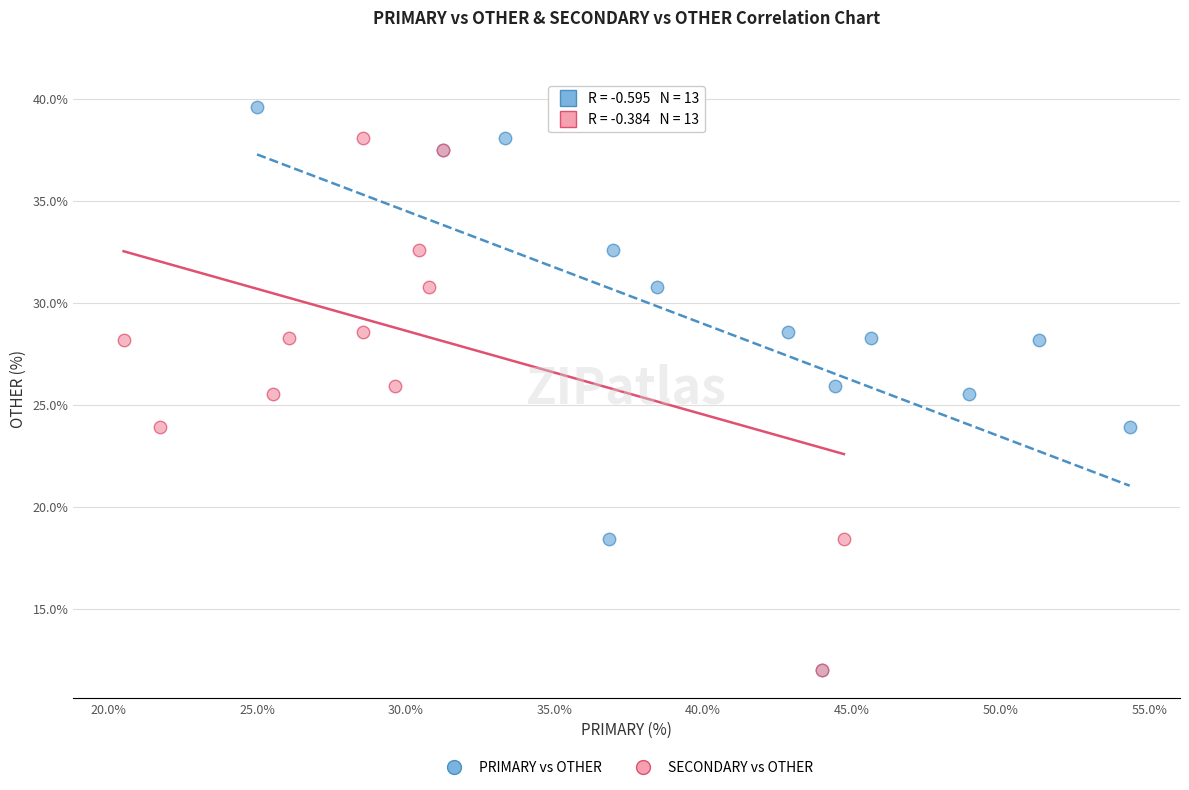

What are all the series names shown in the legend?

PRIMARY vs OTHER, SECONDARY vs OTHER